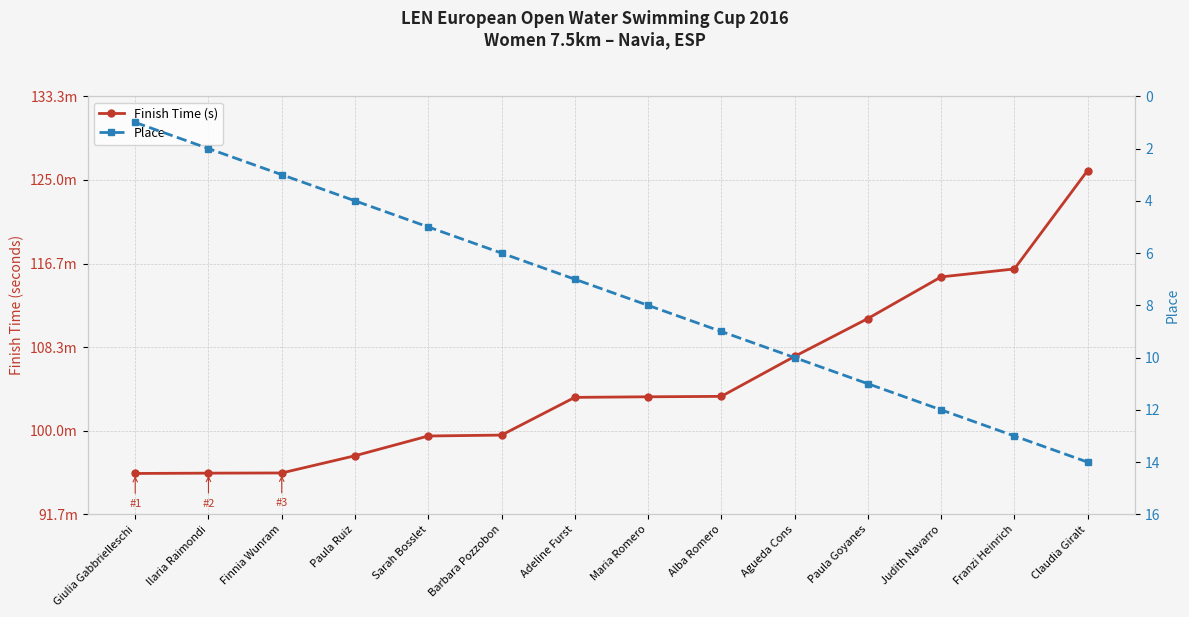

List the series in order of their overall mean, highest first.

Finish Time (s), Place